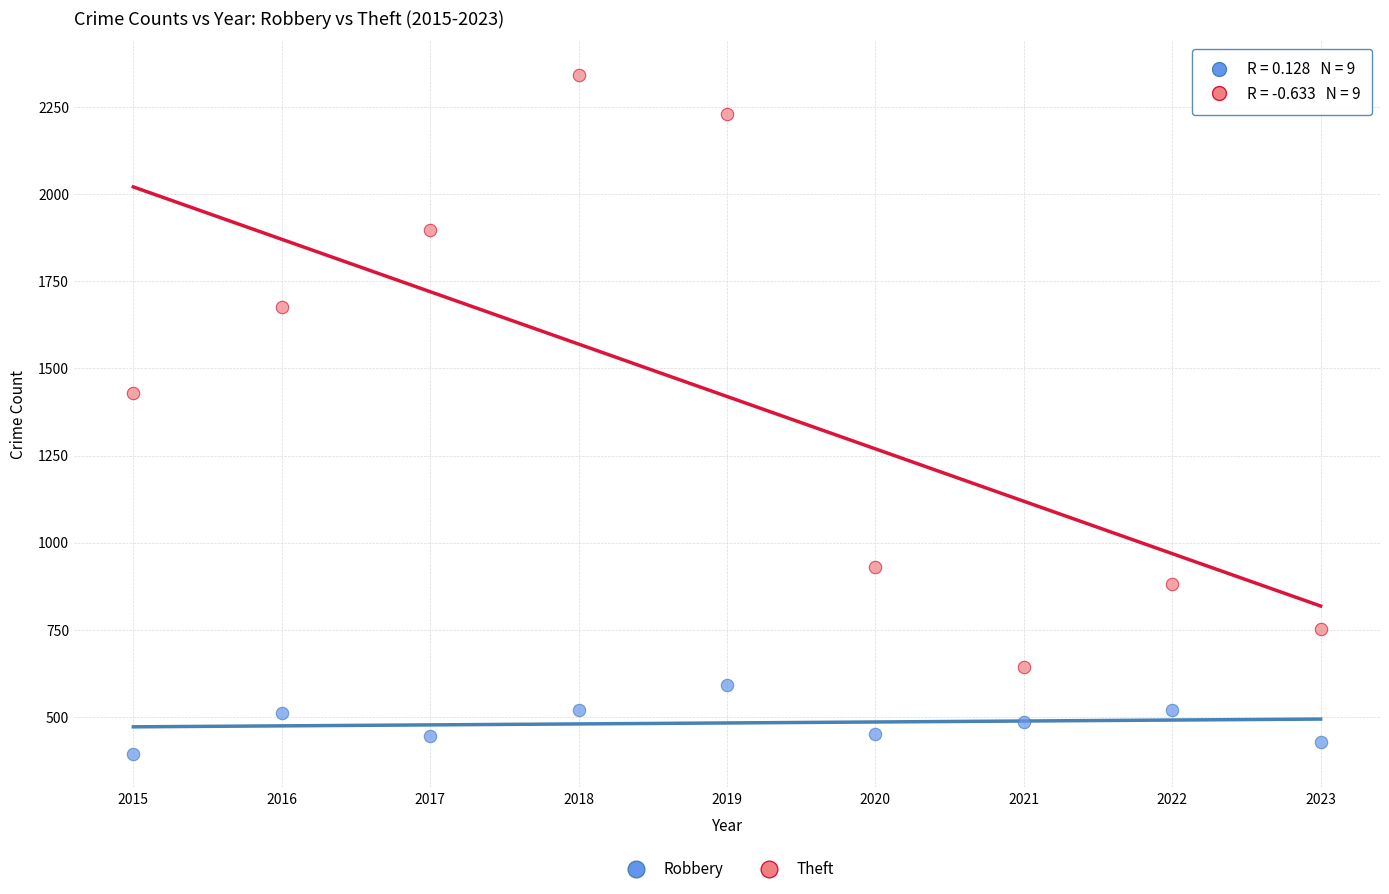

What is the X range (max minus min) for the scatter plot?

8